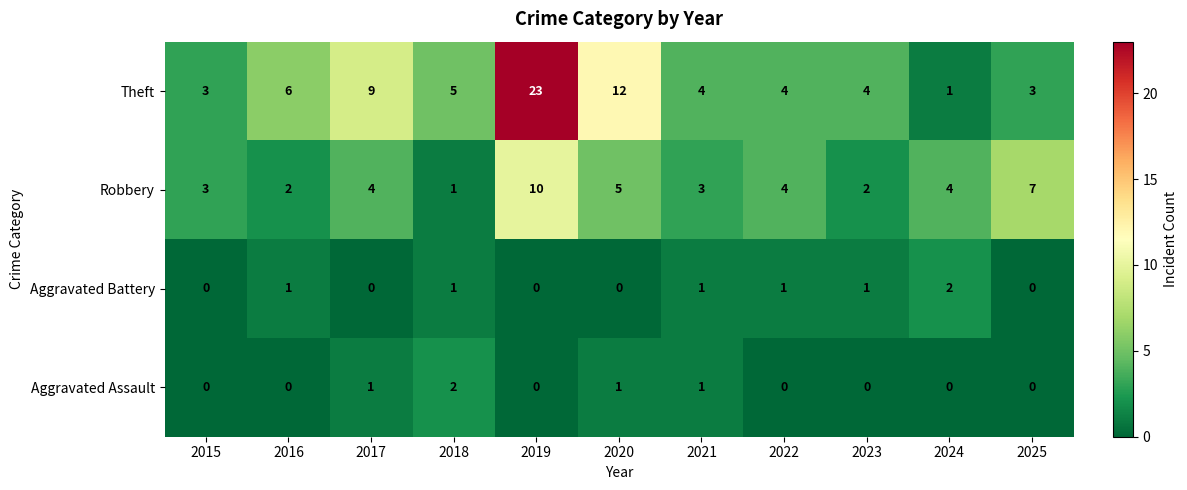

At how many categories does at least one series exceed 8?

3